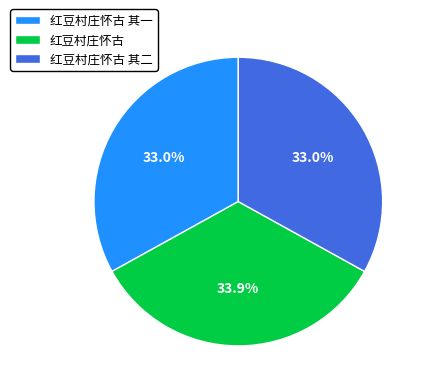

Approximately how many times larger is the value at 红豆村庄怀古 其一 compared to 红豆村庄怀古 其二?

1.0